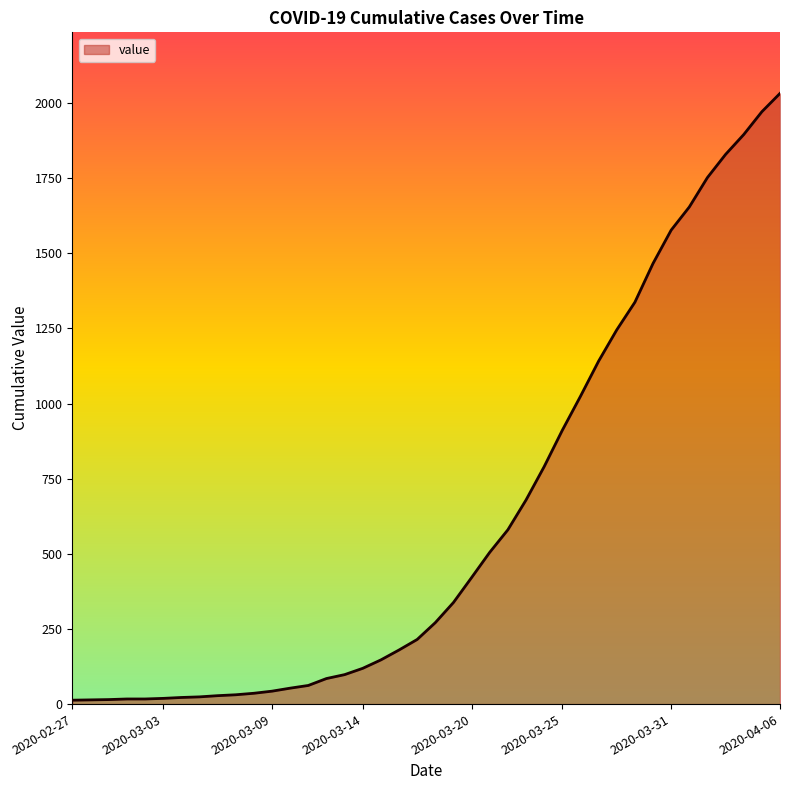

What is the difference between the maximum and minimum values?

2019